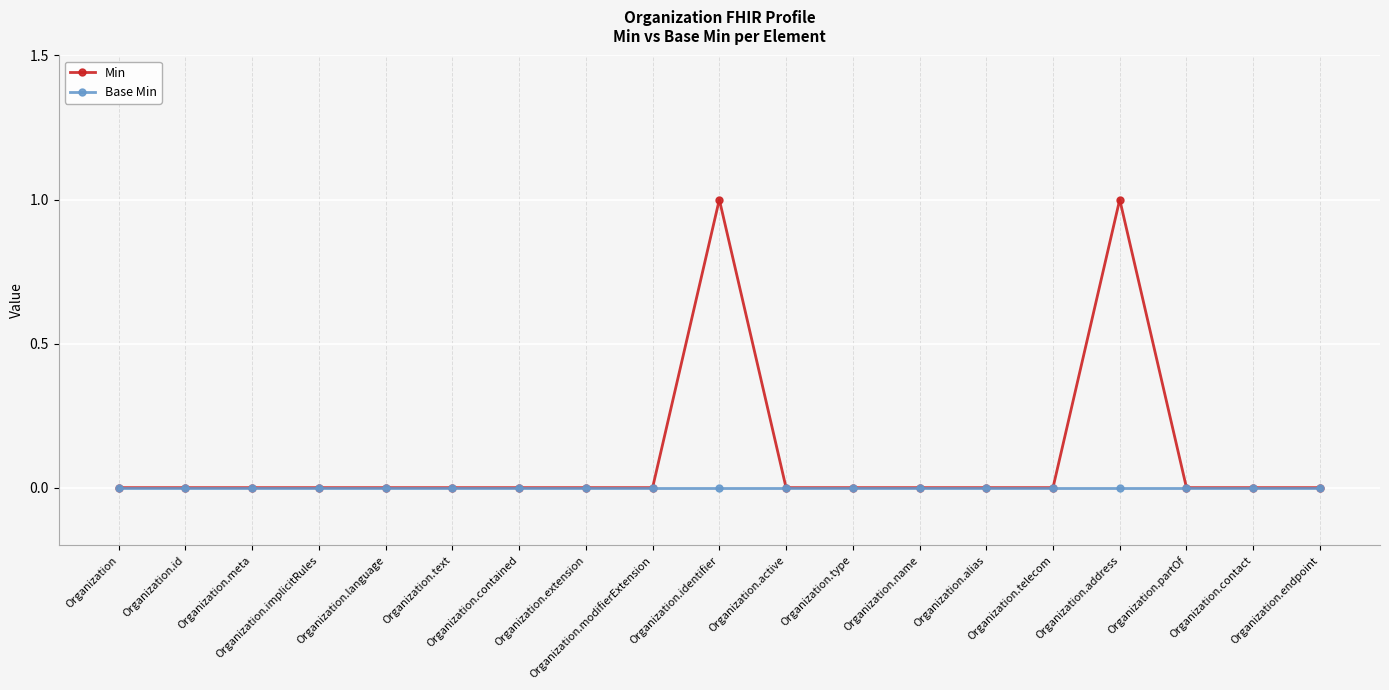

List the series in order of their peak value, highest first.

Min, Base Min